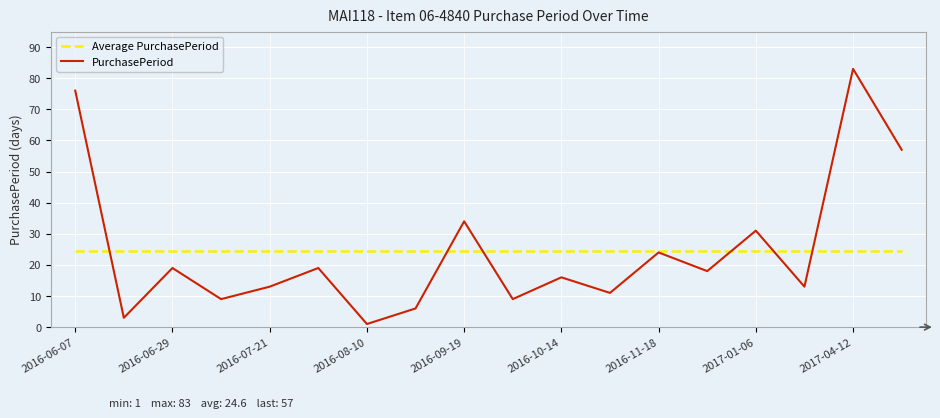

After their last crossing, which series has the higher values: PurchasePeriod or Average PurchasePeriod?

PurchasePeriod